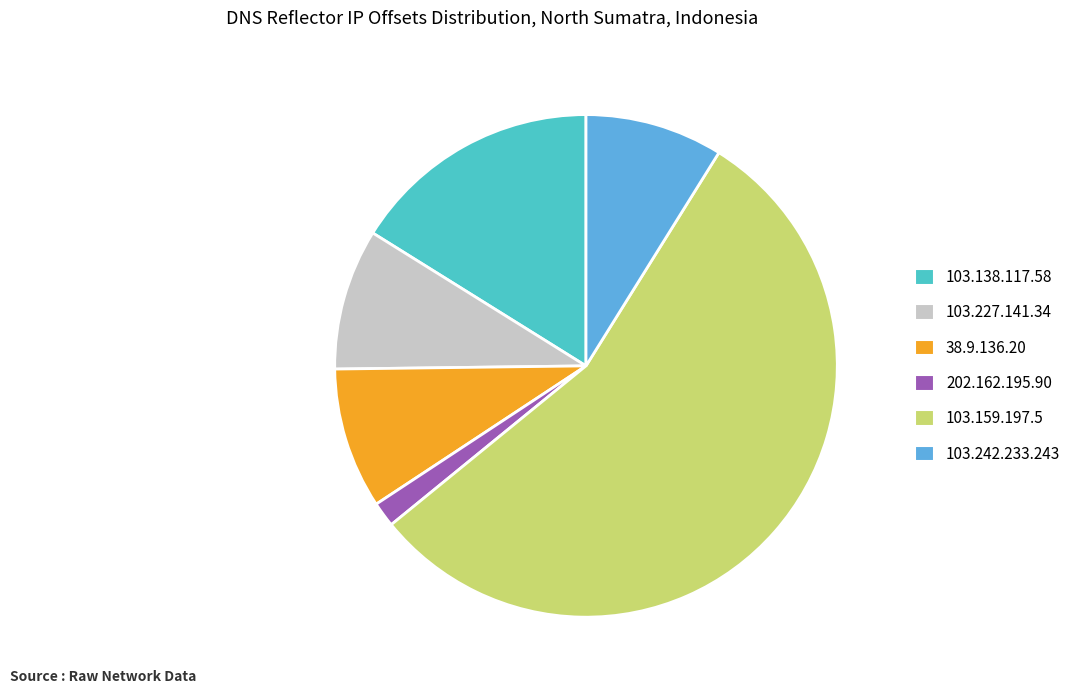

Which category has the biggest portion of the pie?

103.159.197.5